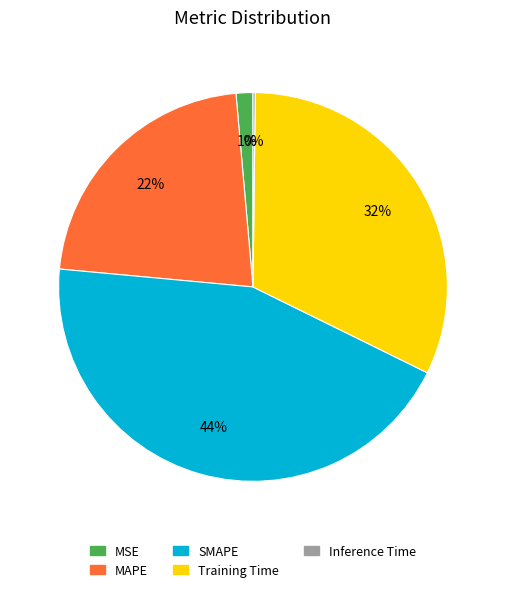

Between Training Time and SMAPE, which is larger?

SMAPE